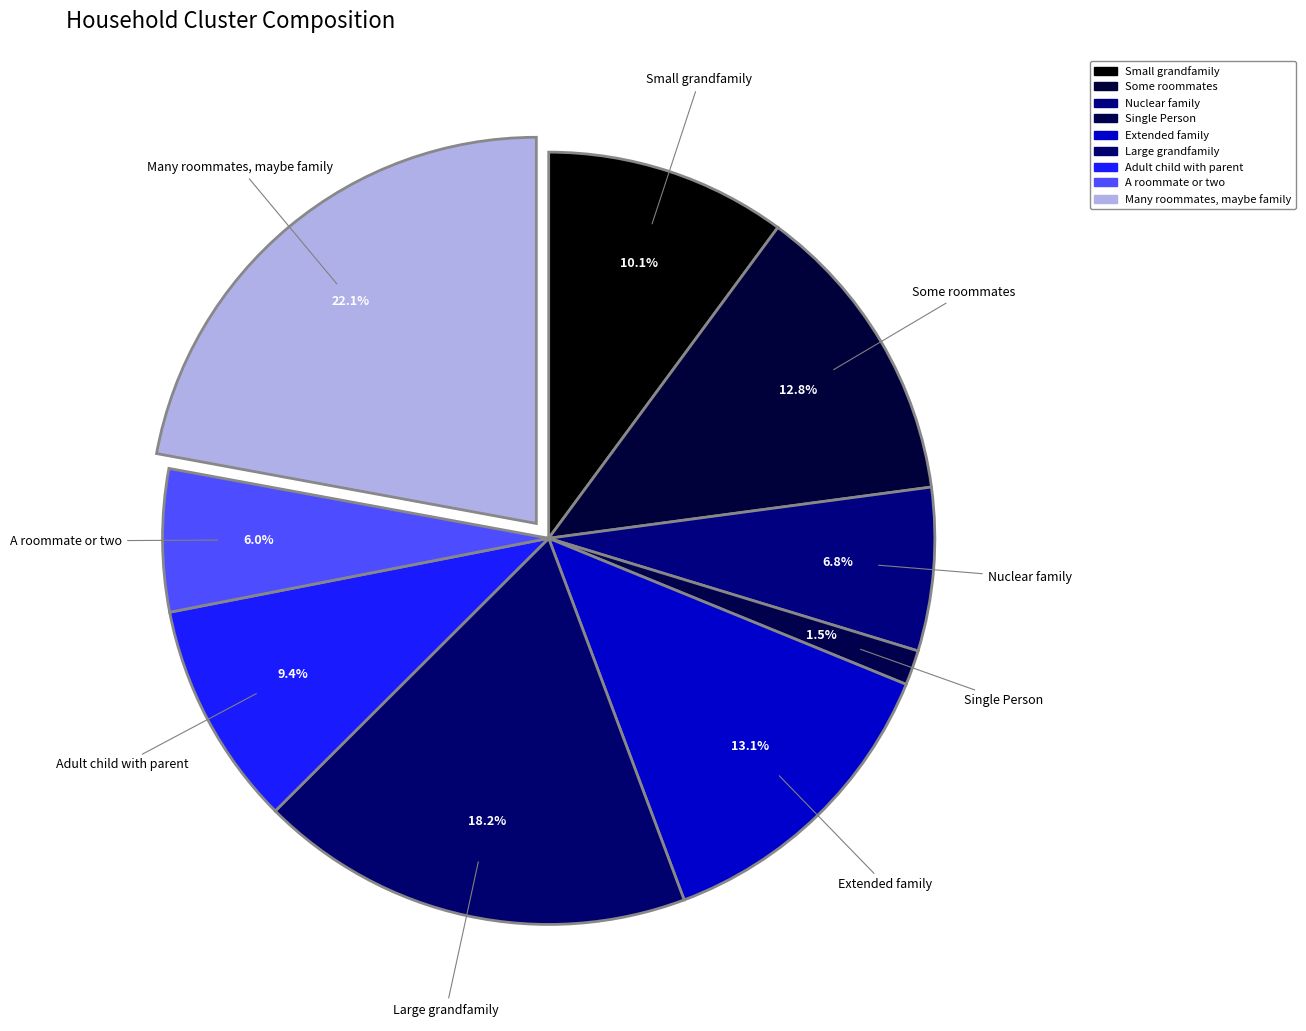

Count the number of slices in the pie.

9